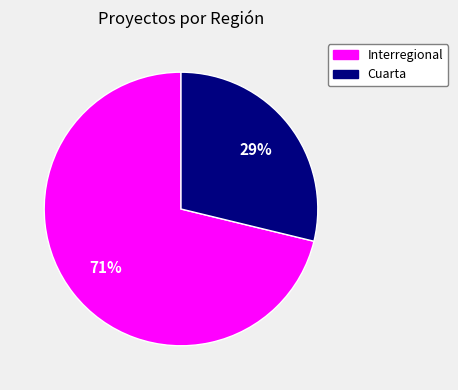

To the nearest percent, what percentage of the pie is Interregional?

71%